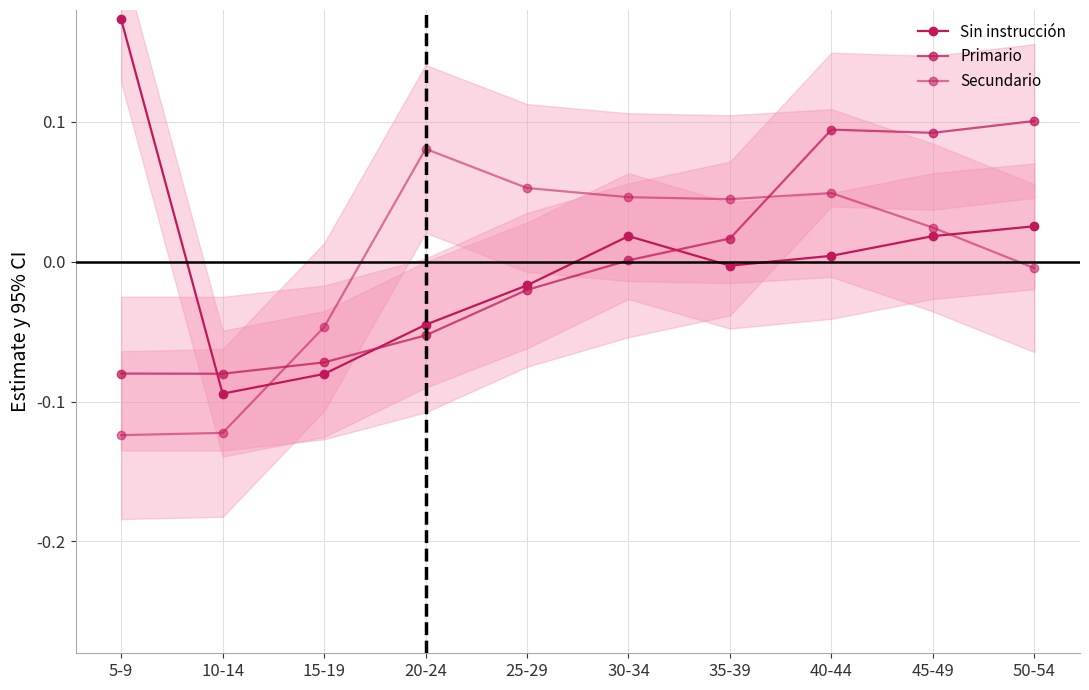

At which category is the sum across all series the highest?

40-44